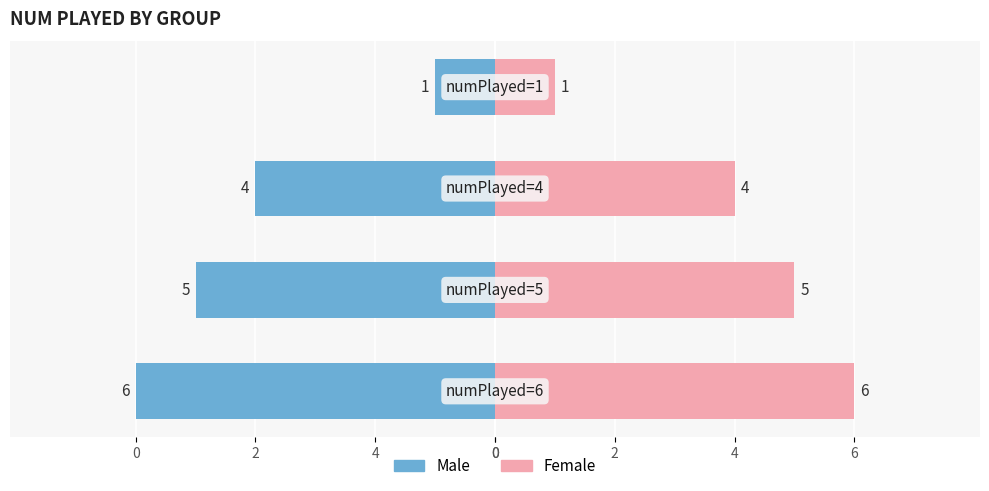

The value of Female at 2 is 1. True or false?

False